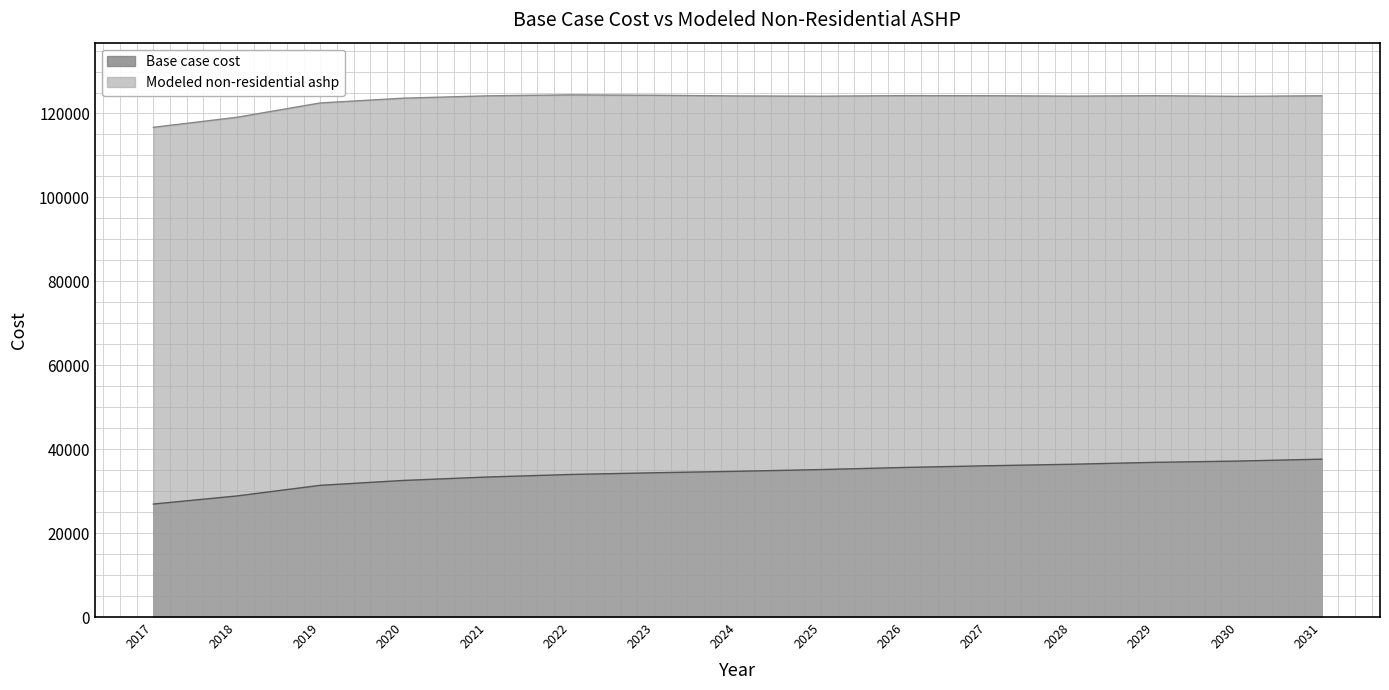

How many data points in Base case cost are less than 34734?

7